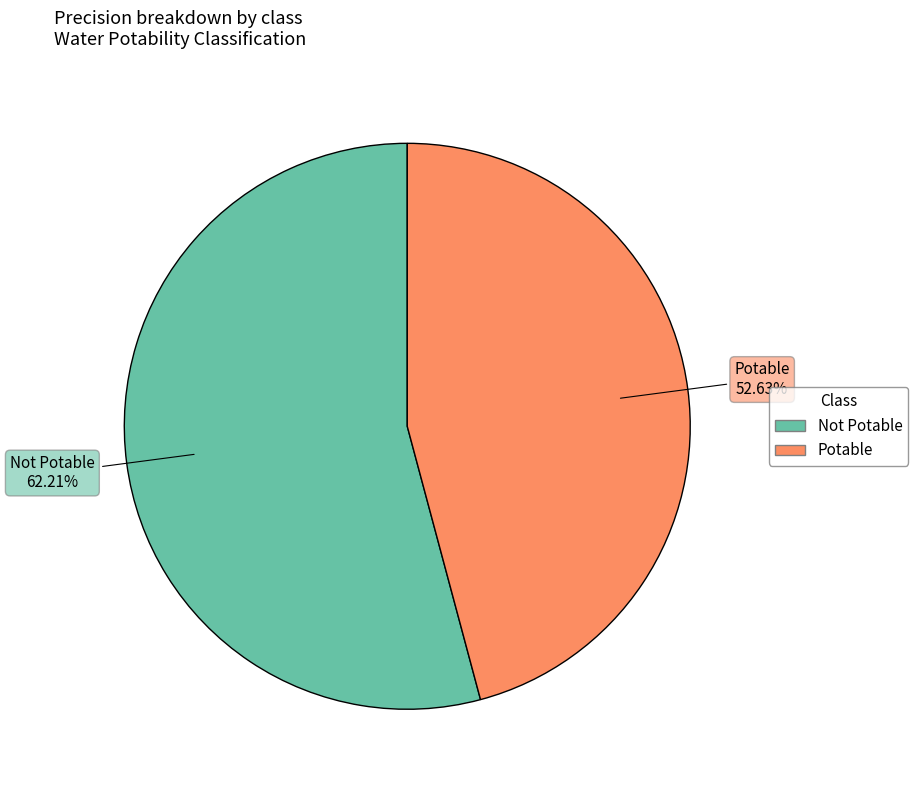

Is the sum of Not Potable and Potable greater than half?

Yes